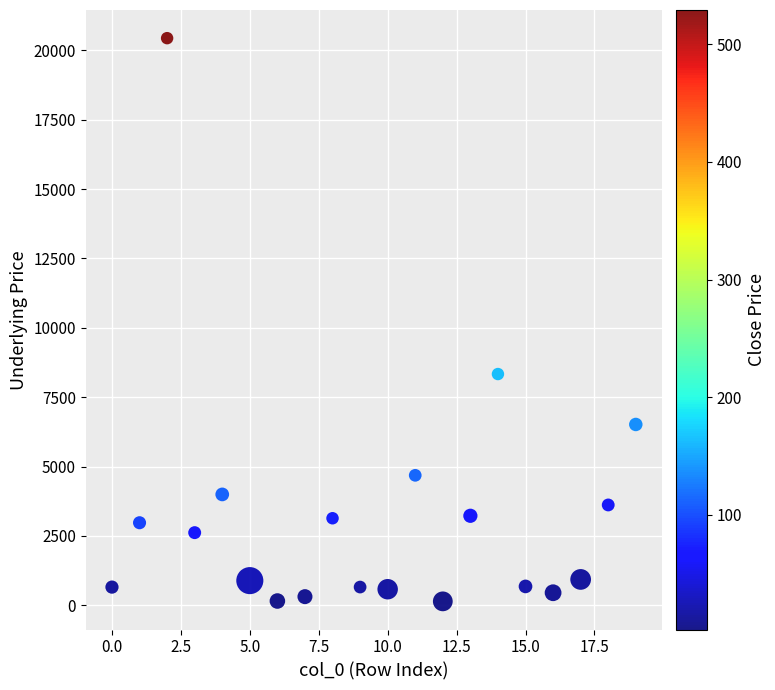

What is the range of Y values (max minus min)?

20292.5